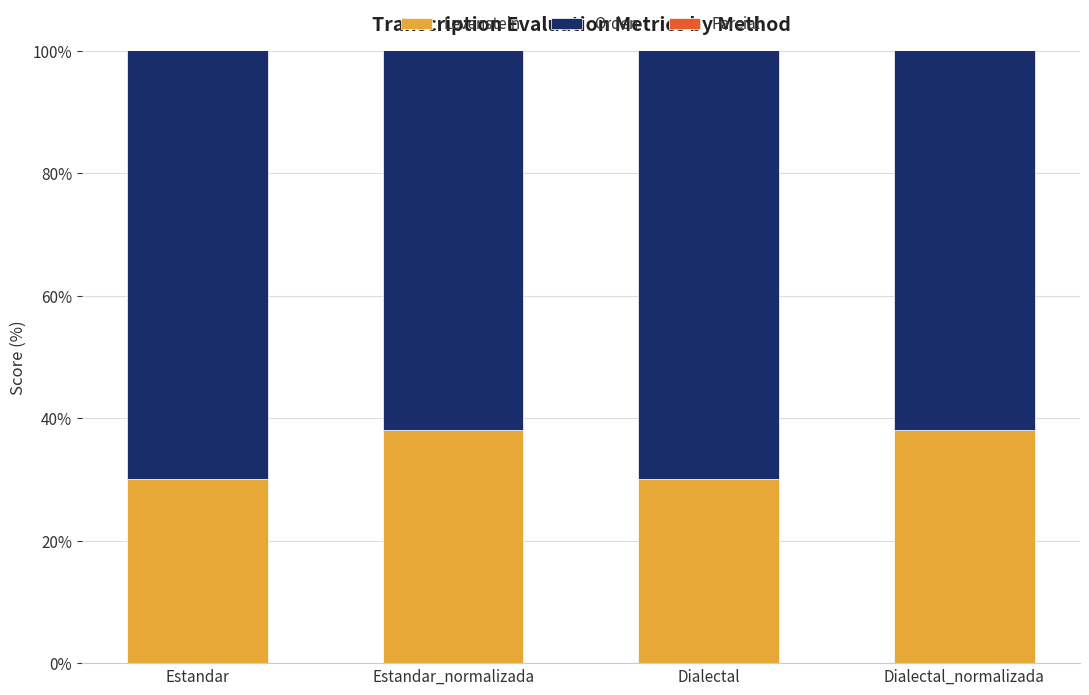

Which label corresponds to the largest value in the chart?

Estandar_normalizada